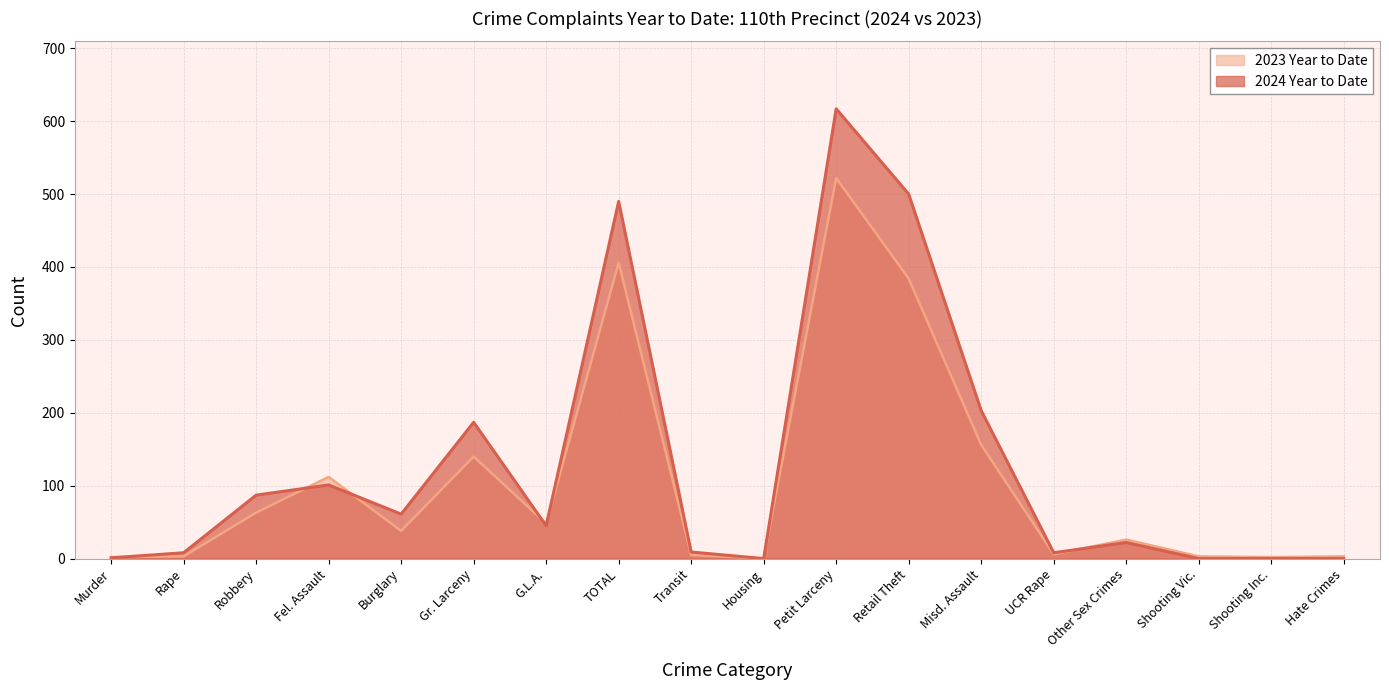

True or false: 2024 Year to Date and 2023 Year to Date cross at least once.

True